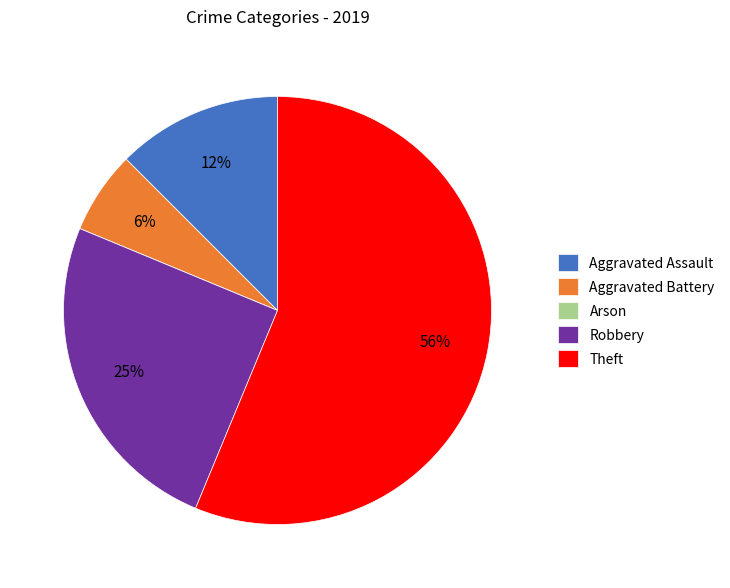

Is it true that Aggravated Assault is 12% of the pie?

True